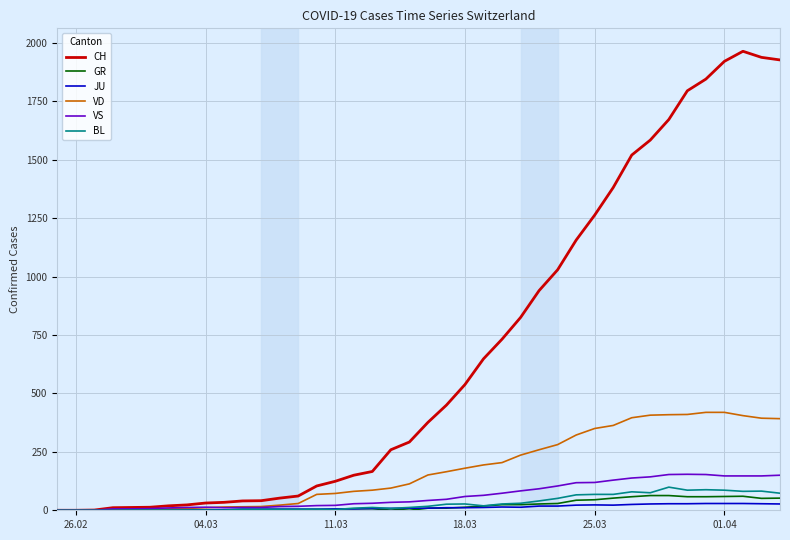

What is the greatest value displayed?

1964